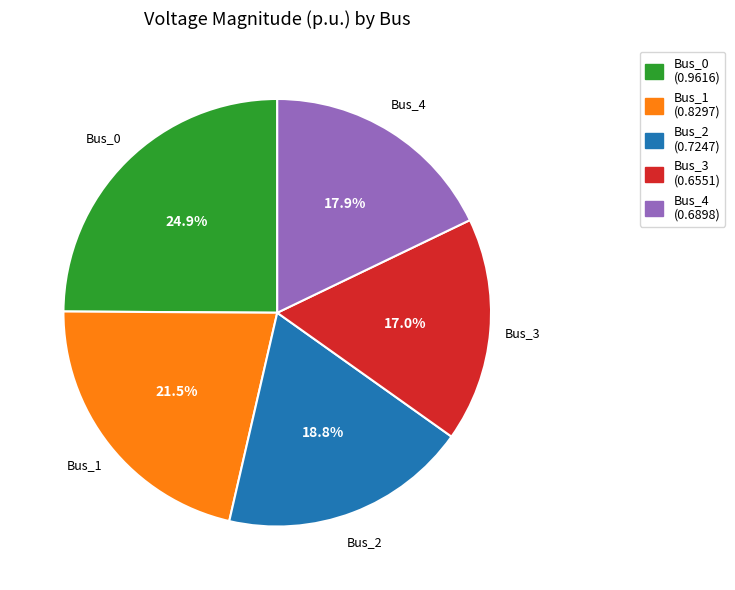

Which category has the biggest portion of the pie?

Bus_0